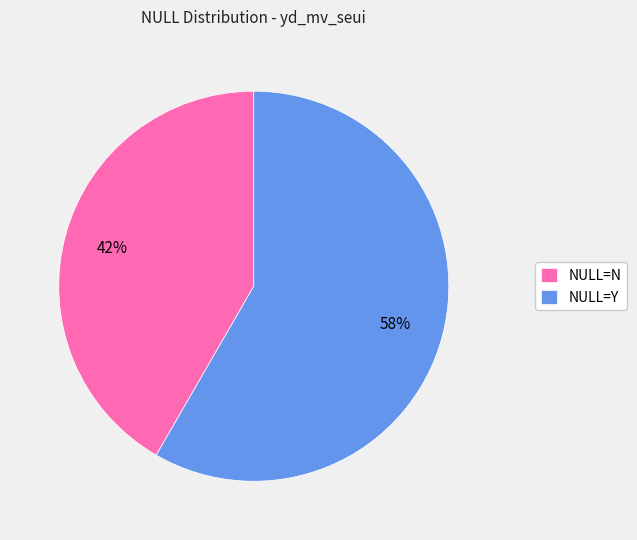

Approximately how many times larger is the value at NULL=N compared to NULL=Y?

0.7